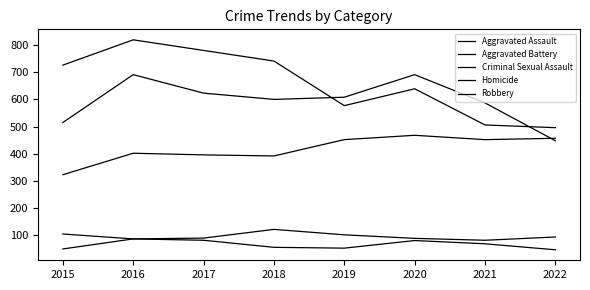

Read the Aggravated Assault value at 2015, to the nearest 10.

320